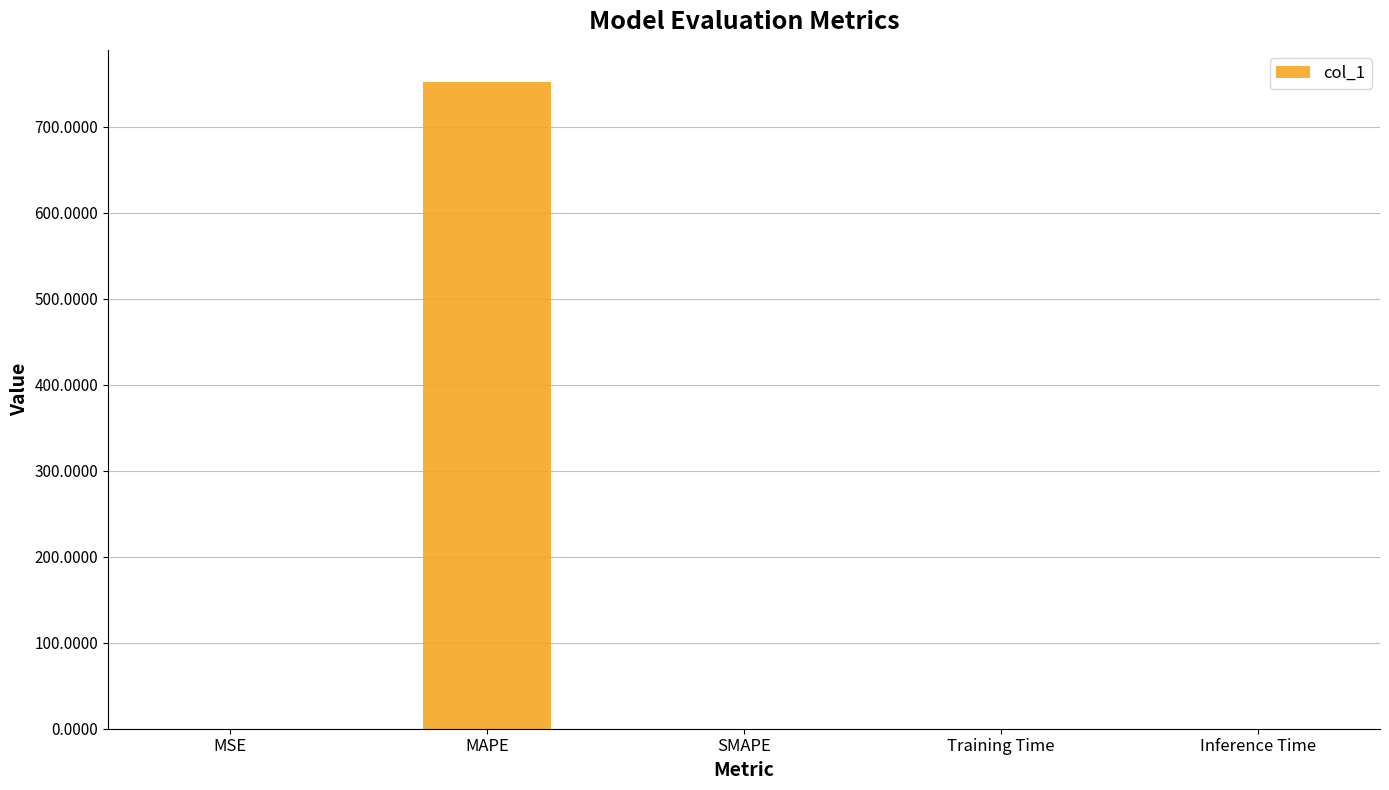

The chart shows a value of 224.4 at MAPE. True or false?

False